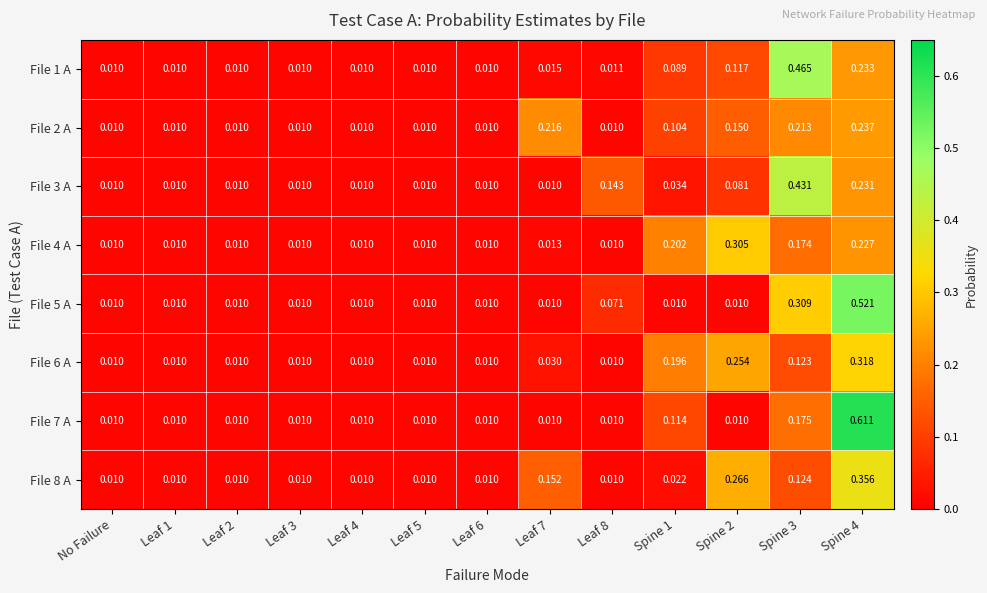

Reading left to right, what are all the values shown in this chart?

File 1 A: No Failure=0.0	Leaf 1=0.0	Leaf 2=0.0	Leaf 3=0.0	Leaf 4=0.0	Leaf 5=0.0	Leaf 6=0.0	Leaf 7=0.0	Leaf 8=0.0	Spine 1=0.1	Spine 2=0.1	Spine 3=0.5	Spine 4=0.2
File 2 A: No Failure=0.0	Leaf 1=0.0	Leaf 2=0.0	Leaf 3=0.0	Leaf 4=0.0	Leaf 5=0.0	Leaf 6=0.0	Leaf 7=0.2	Leaf 8=0.0	Spine 1=0.1	Spine 2=0.1	Spine 3=0.2	Spine 4=0.2
File 3 A: No Failure=0.0	Leaf 1=0.0	Leaf 2=0.0	Leaf 3=0.0	Leaf 4=0.0	Leaf 5=0.0	Leaf 6=0.0	Leaf 7=0.0	Leaf 8=0.1	Spine 1=0.0	Spine 2=0.1	Spine 3=0.4	Spine 4=0.2
File 4 A: No Failure=0.0	Leaf 1=0.0	Leaf 2=0.0	Leaf 3=0.0	Leaf 4=0.0	Leaf 5=0.0	Leaf 6=0.0	Leaf 7=0.0	Leaf 8=0.0	Spine 1=0.2	Spine 2=0.3	Spine 3=0.2	Spine 4=0.2
File 5 A: No Failure=0.0	Leaf 1=0.0	Leaf 2=0.0	Leaf 3=0.0	Leaf 4=0.0	Leaf 5=0.0	Leaf 6=0.0	Leaf 7=0.0	Leaf 8=0.1	Spine 1=0.0	Spine 2=0.0	Spine 3=0.3	Spine 4=0.5
File 6 A: No Failure=0.0	Leaf 1=0.0	Leaf 2=0.0	Leaf 3=0.0	Leaf 4=0.0	Leaf 5=0.0	Leaf 6=0.0	Leaf 7=0.0	Leaf 8=0.0	Spine 1=0.2	Spine 2=0.3	Spine 3=0.1	Spine 4=0.3
File 7 A: No Failure=0.0	Leaf 1=0.0	Leaf 2=0.0	Leaf 3=0.0	Leaf 4=0.0	Leaf 5=0.0	Leaf 6=0.0	Leaf 7=0.0	Leaf 8=0.0	Spine 1=0.1	Spine 2=0.0	Spine 3=0.2	Spine 4=0.6
File 8 A: No Failure=0.0	Leaf 1=0.0	Leaf 2=0.0	Leaf 3=0.0	Leaf 4=0.0	Leaf 5=0.0	Leaf 6=0.0	Leaf 7=0.2	Leaf 8=0.0	Spine 1=0.0	Spine 2=0.3	Spine 3=0.1	Spine 4=0.4